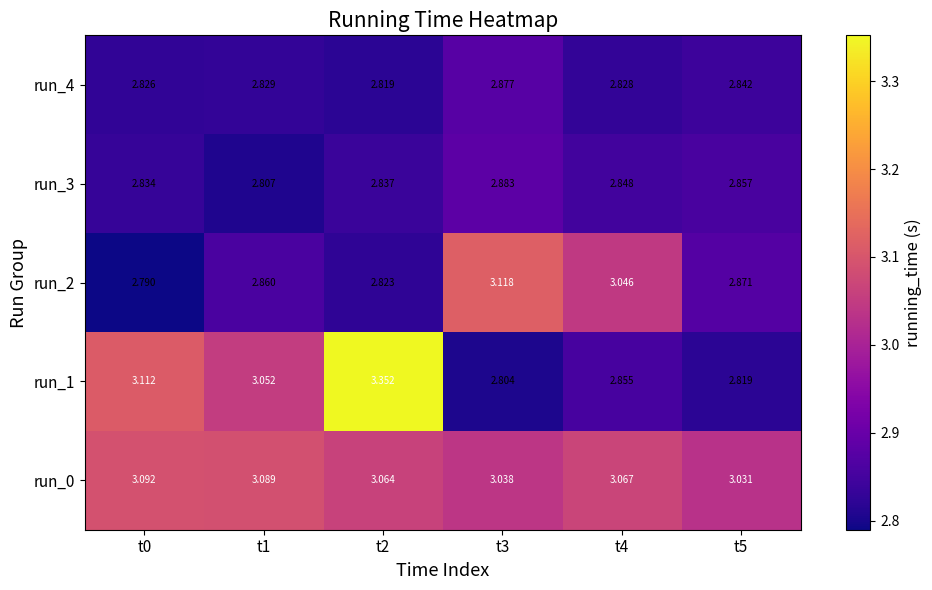

Is the value of run_2 at t0 greater than the value of run_0 at t0?

No